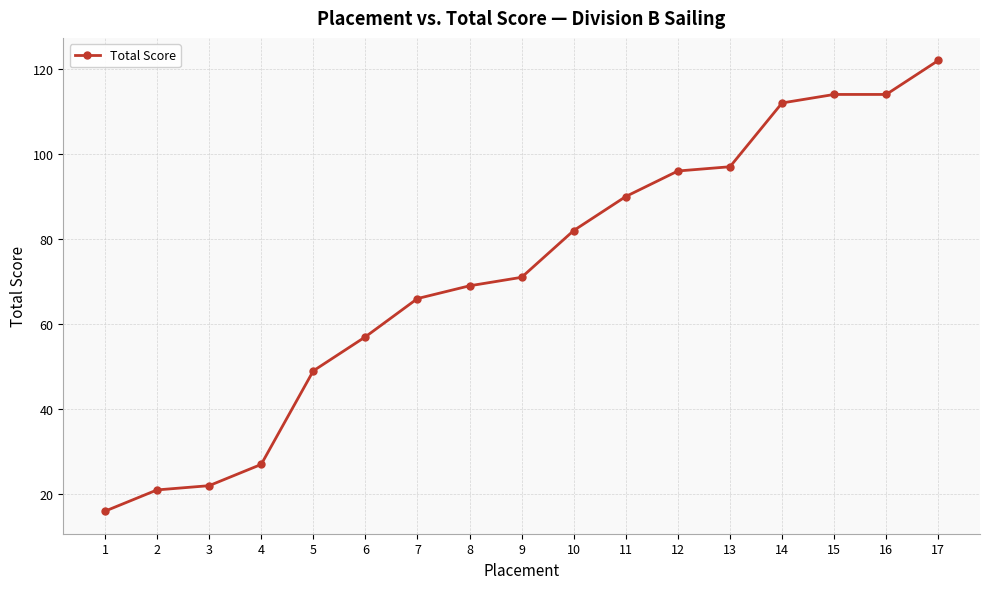

Where is the data nearest to the value 69?

8